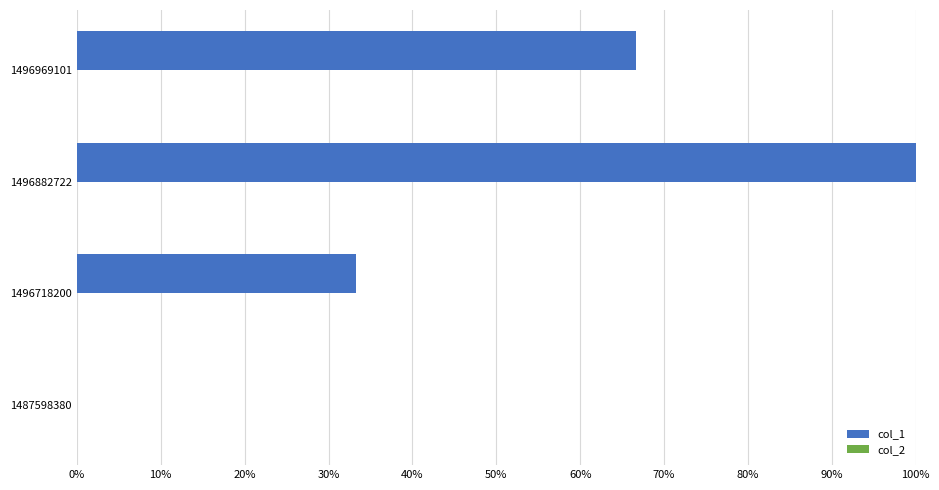

Are the bars horizontal?

Yes